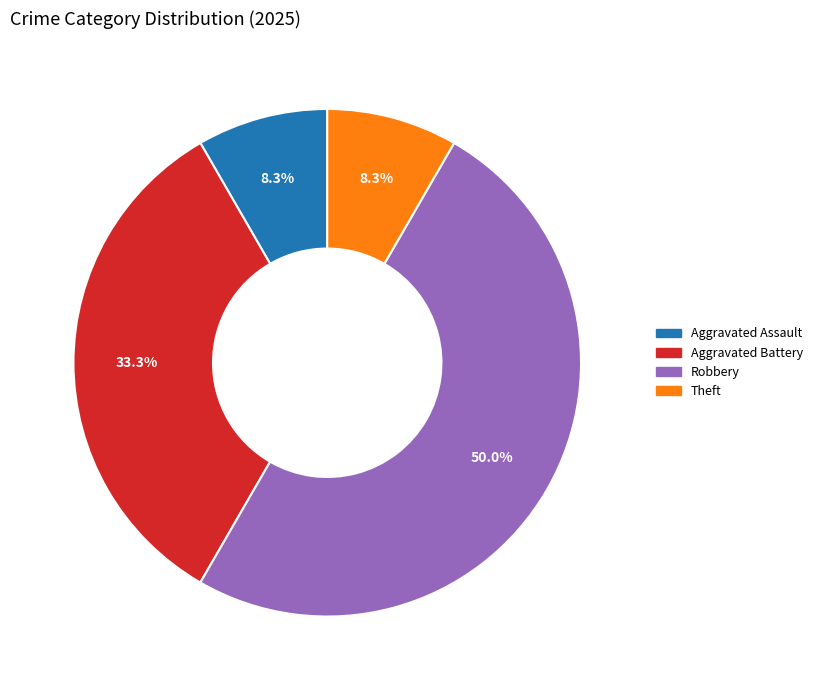

What portion of the pie excludes Theft?

91.7%